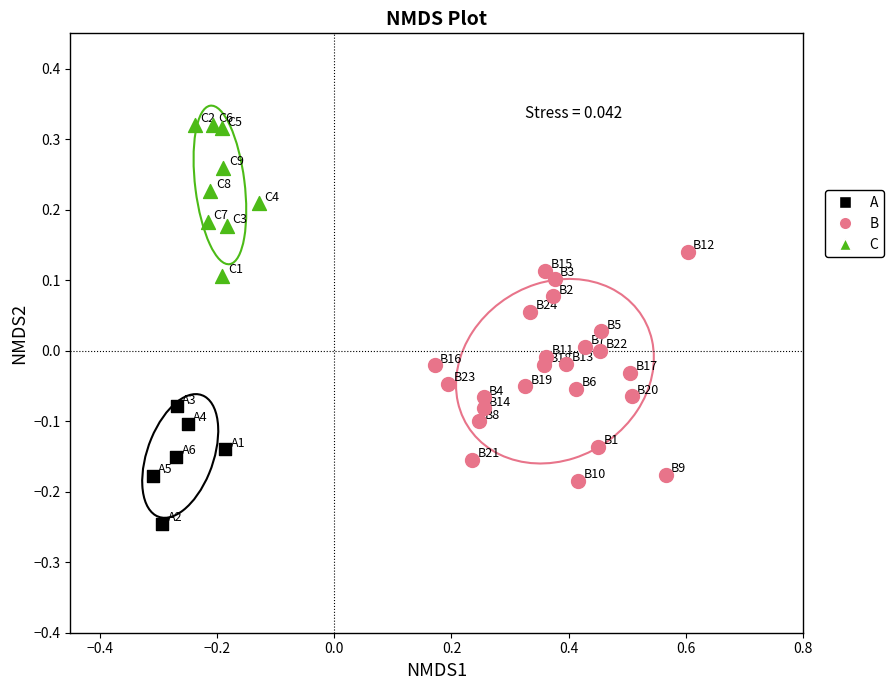

Which series has the largest Y range (max minus min)?

B